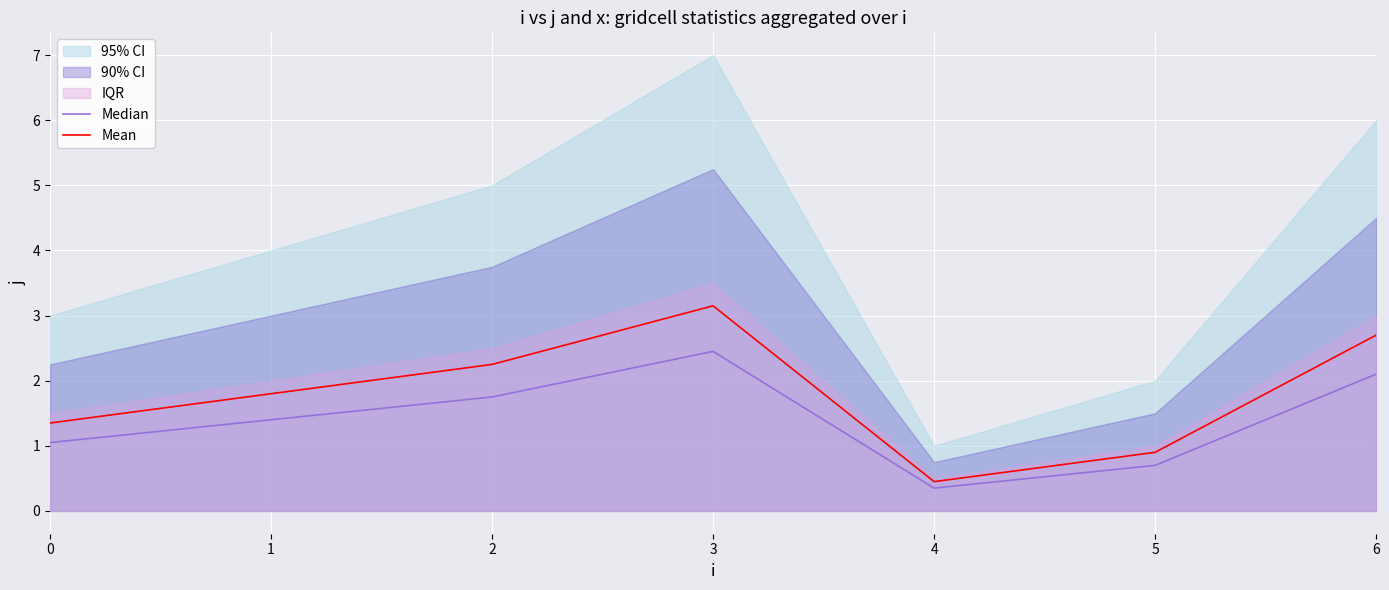

What is the greatest value displayed?

3.1